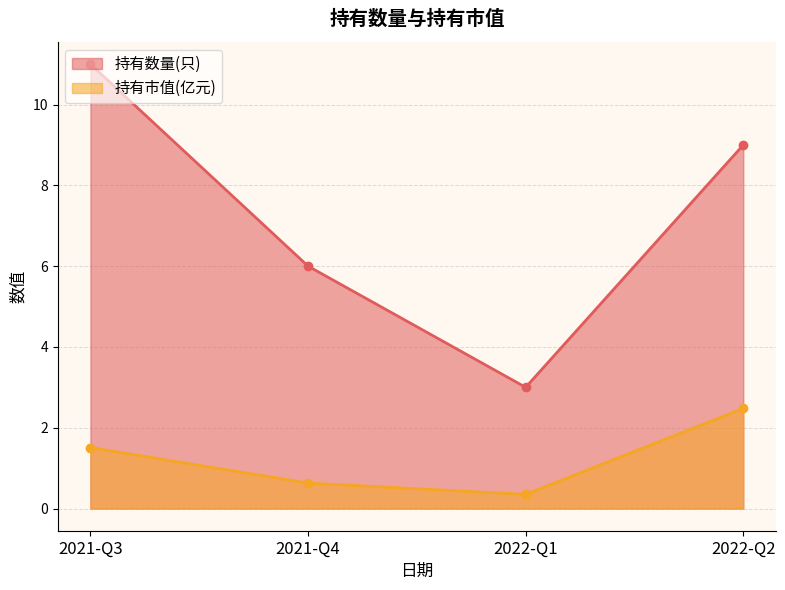

True or false: 持有市值(亿元) has a value of 0.6 at 2021-Q4.

True